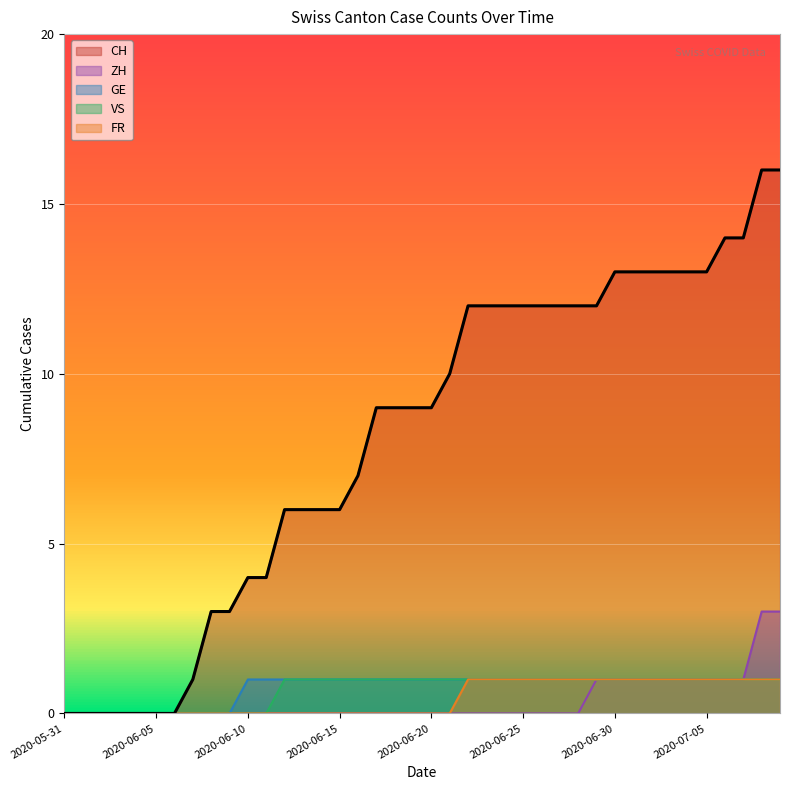

What is the label of the 20th point from the right?

2020-06-20